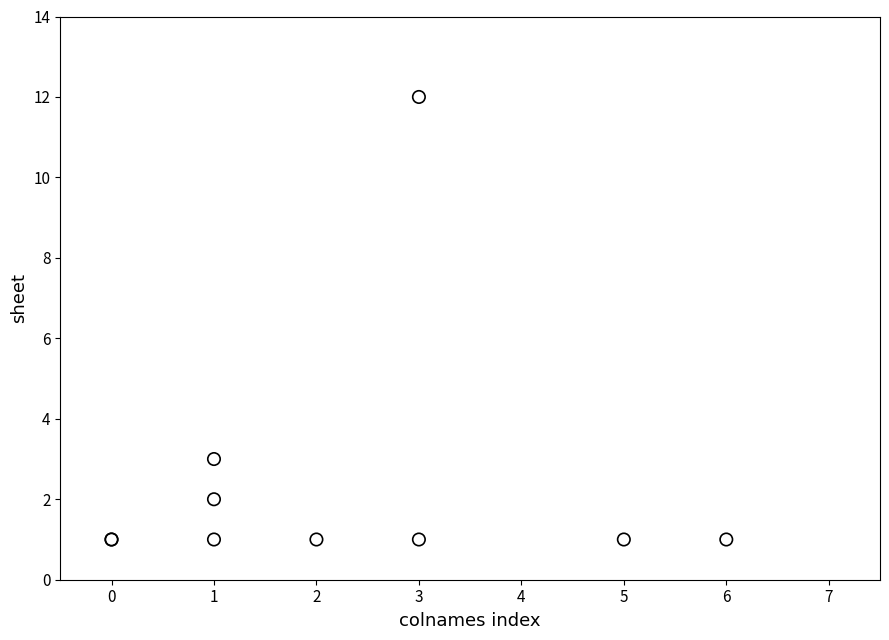

What Y value in the scatter plot is closest to 6?

3